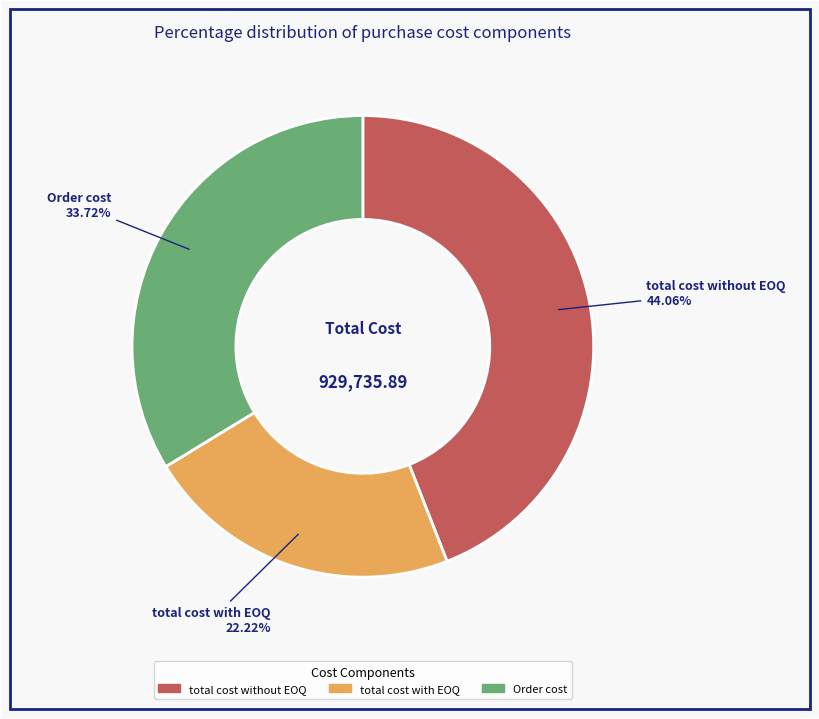

Is there any slice that represents more than half of the pie?

No